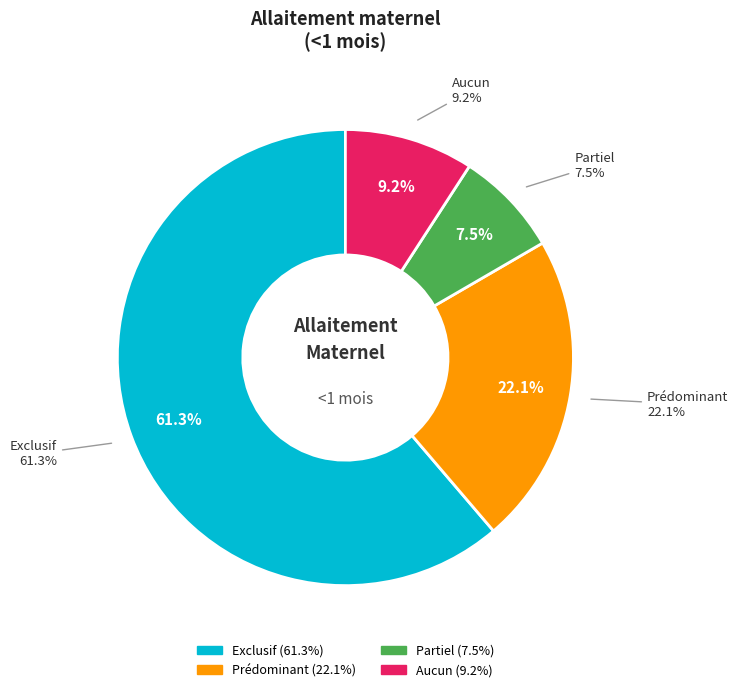

What percentage do Exclusif and Prédominant together represent?

83.4%